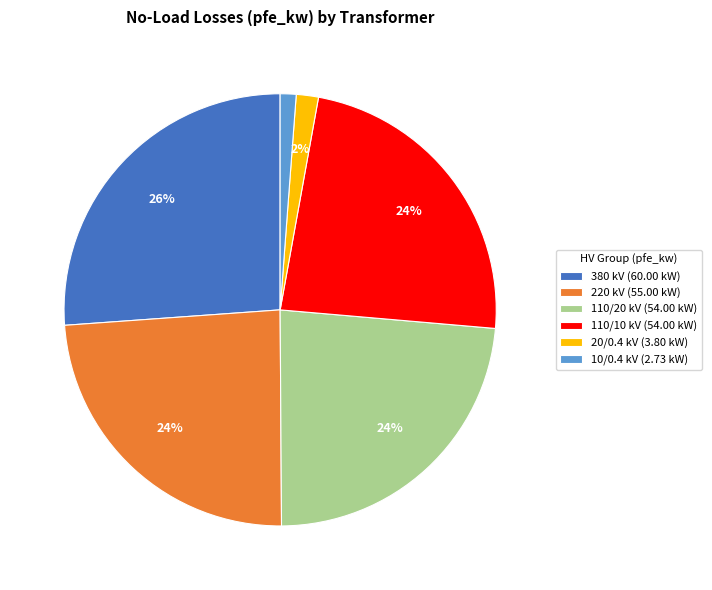

Count the number of slices in the pie.

6